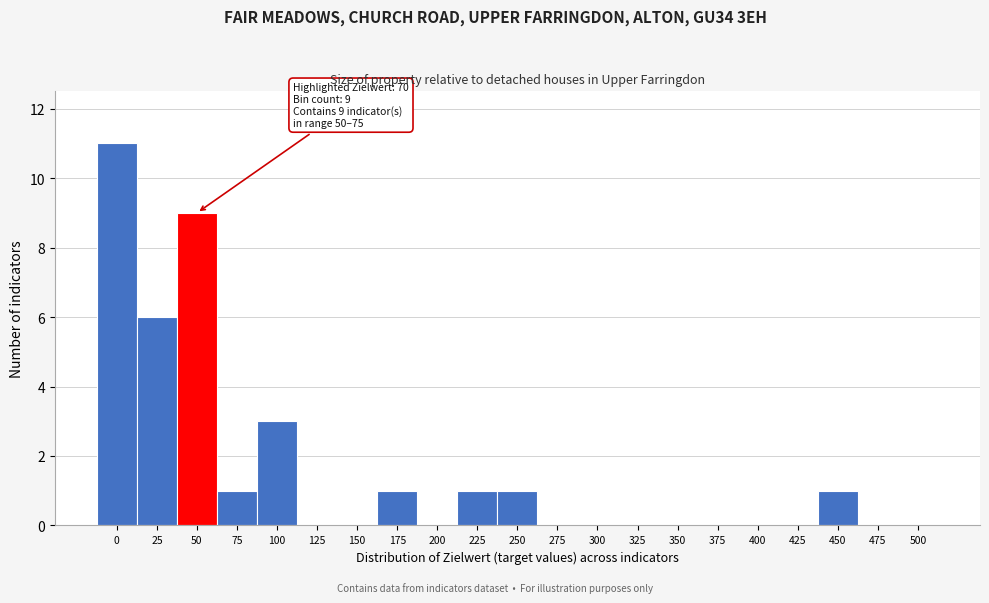

Reading right to left, what are all the values shown in this chart?

500=0	475=0	450=1	425=0	400=0	375=0	350=0	325=0	300=0	275=0	250=1	225=1	200=0	175=1	150=0	125=0	100=3	75=1	50=9	25=6	0=11